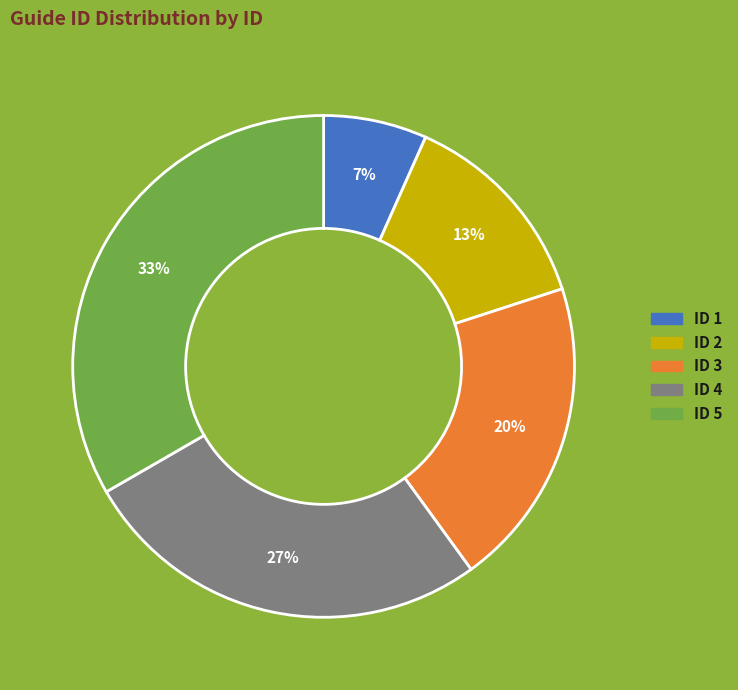

Rank the categories by value from highest to lowest.

ID 5, ID 4, ID 3, ID 2, ID 1